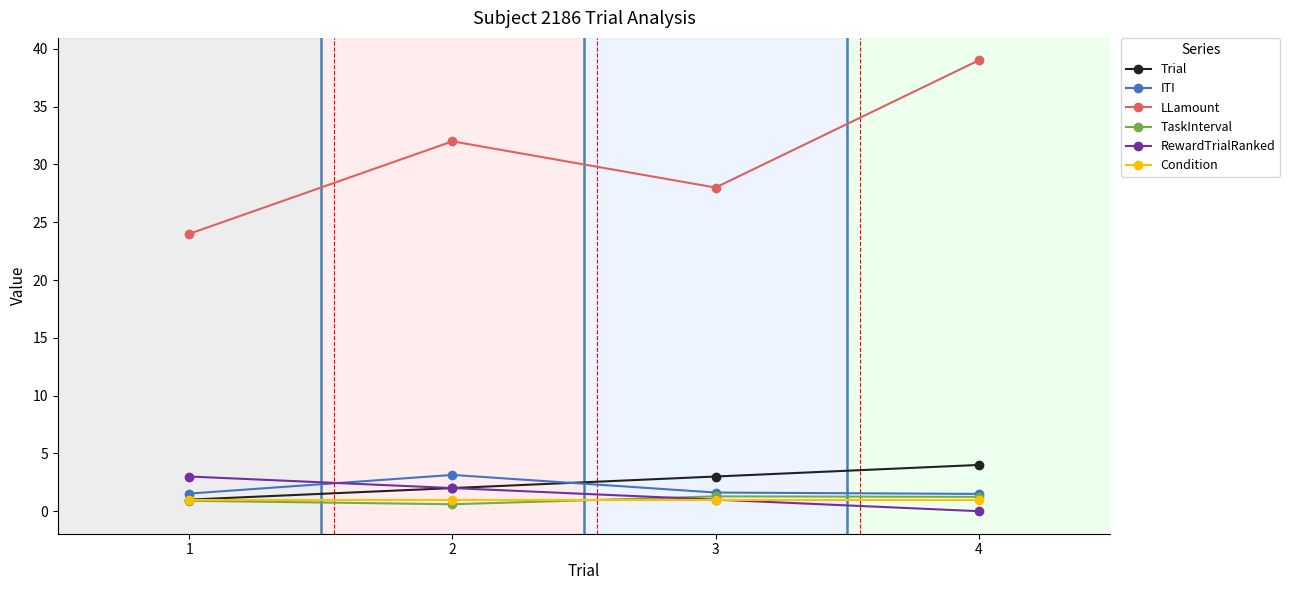

Rank the categories by LLamount value from highest to lowest.

4, 2, 3, 1